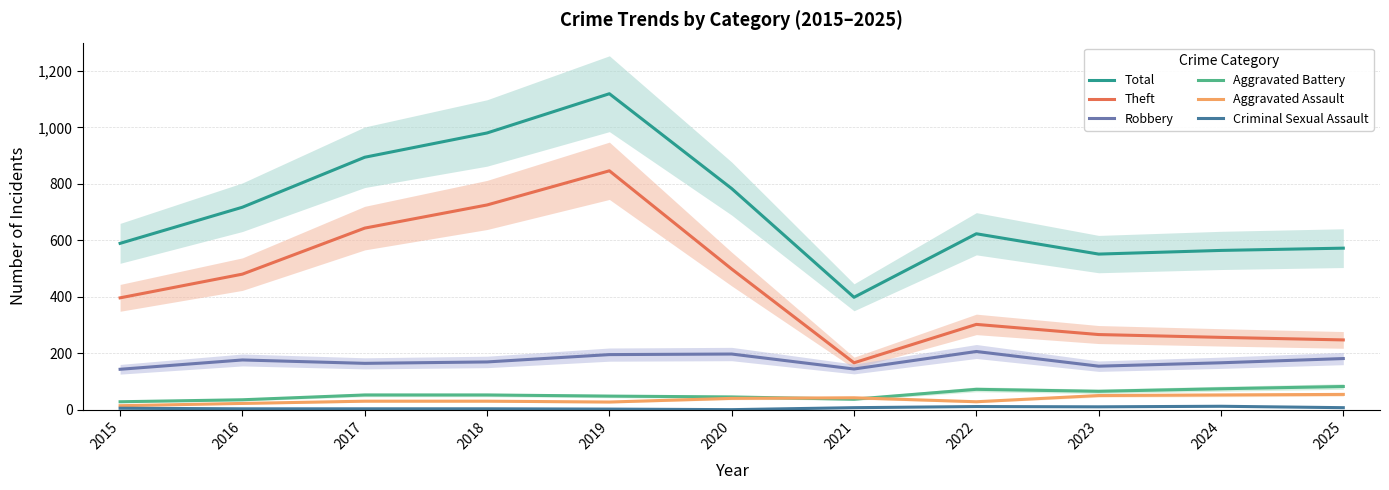

True or false: Theft and Aggravated Battery cross at least once.

False